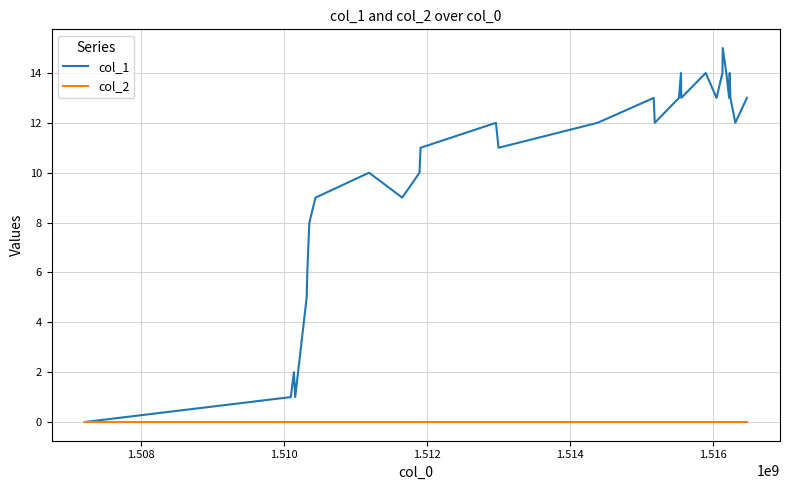

Which series has the largest total across all categories?

col_1